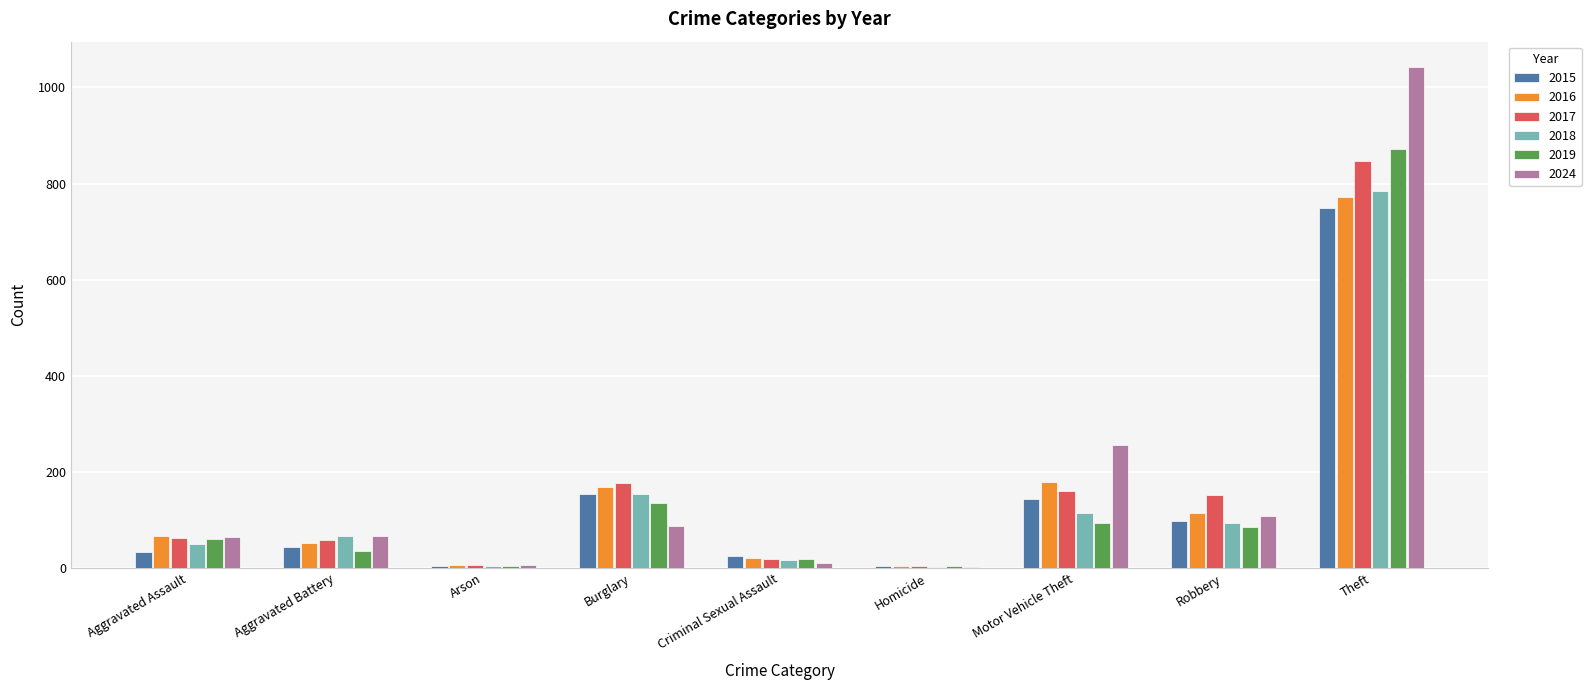

Which series changed the most between Aggravated Battery and Robbery?

2017